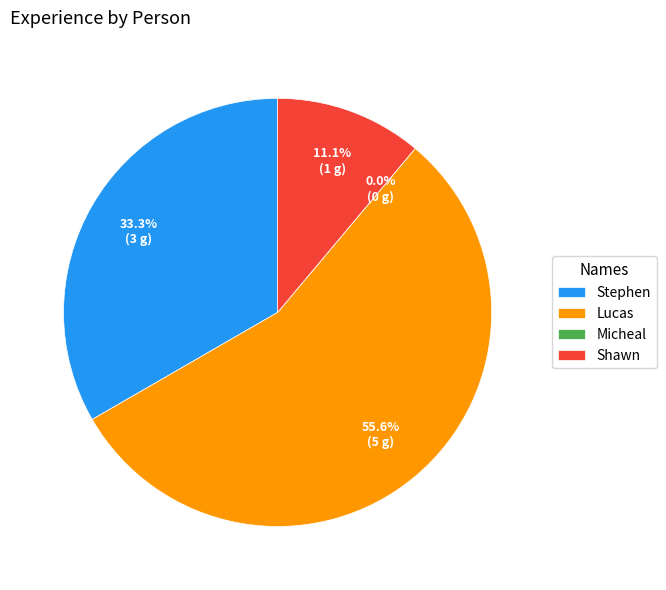

Rank the categories by value from lowest to highest.

Micheal, Shawn, Stephen, Lucas